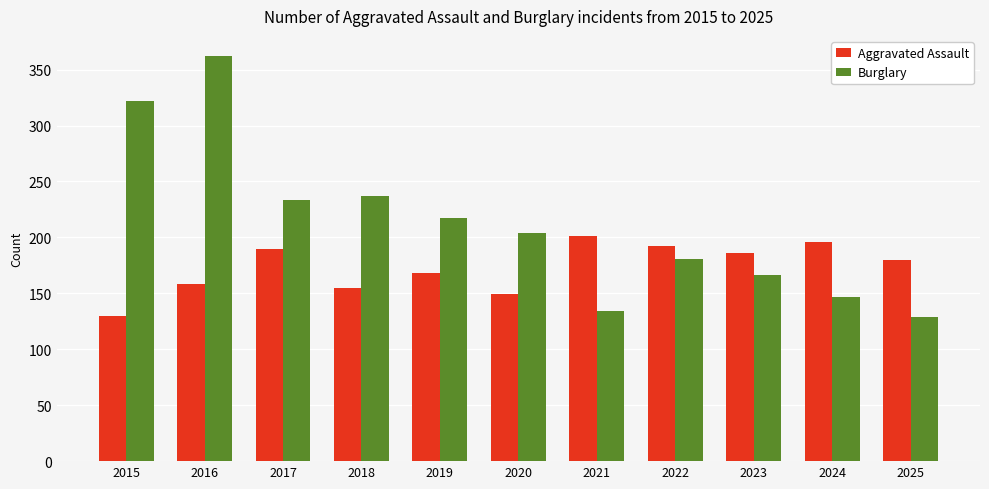

What is the sum of the Aggravated Assault values at 2025 and 2017?

370